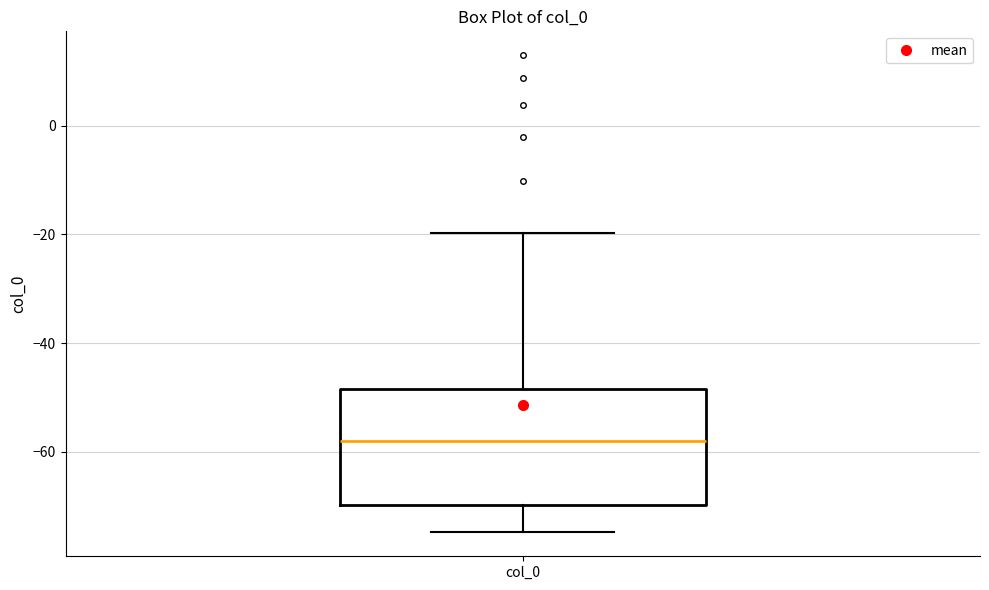

Read this box plot against the y-axis: the position of the median line, the range covered by the box, and the ends of both whiskers. The values are not printed on the chart, so give them approximately, as read against the axis.

median -58, box -70 to -48, whiskers -74 to -20